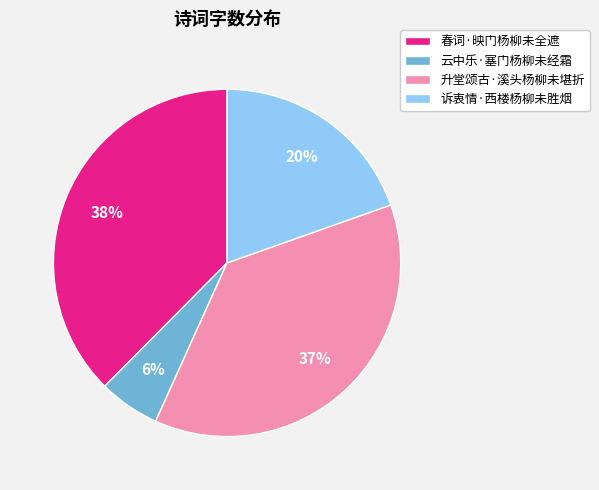

To the nearest percent, what is the difference between the 春词·映门杨柳未全遮 and 诉衷情·西楼杨柳未胜烟 slice percentages?

18%